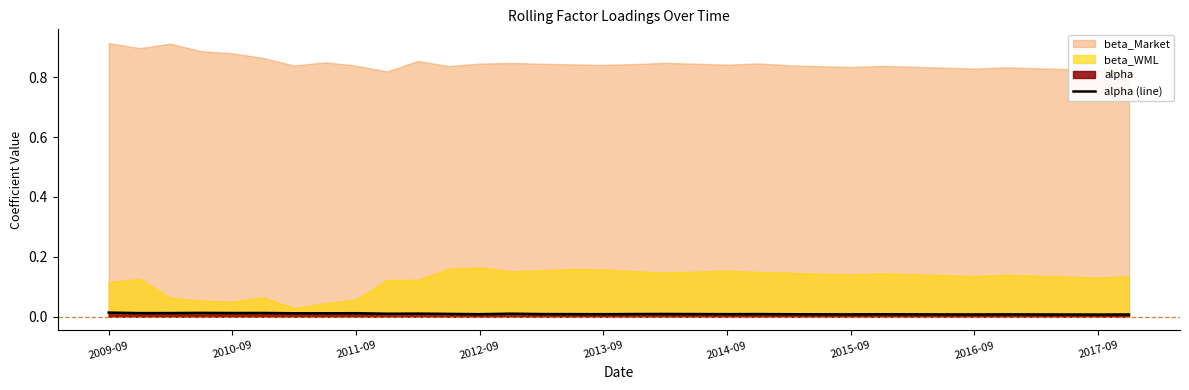

How many points are higher than both their immediate neighbors (excluding endpoints)?

9